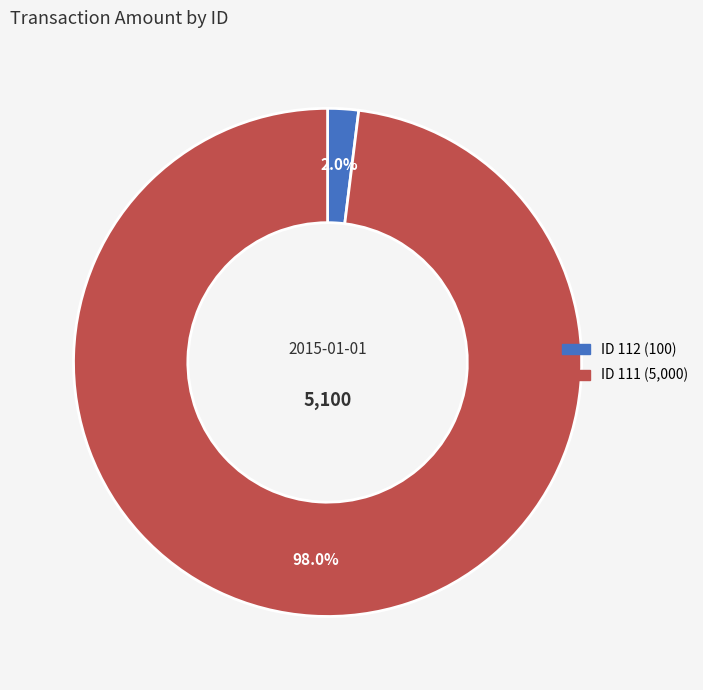

How many slices are in this pie chart?

2